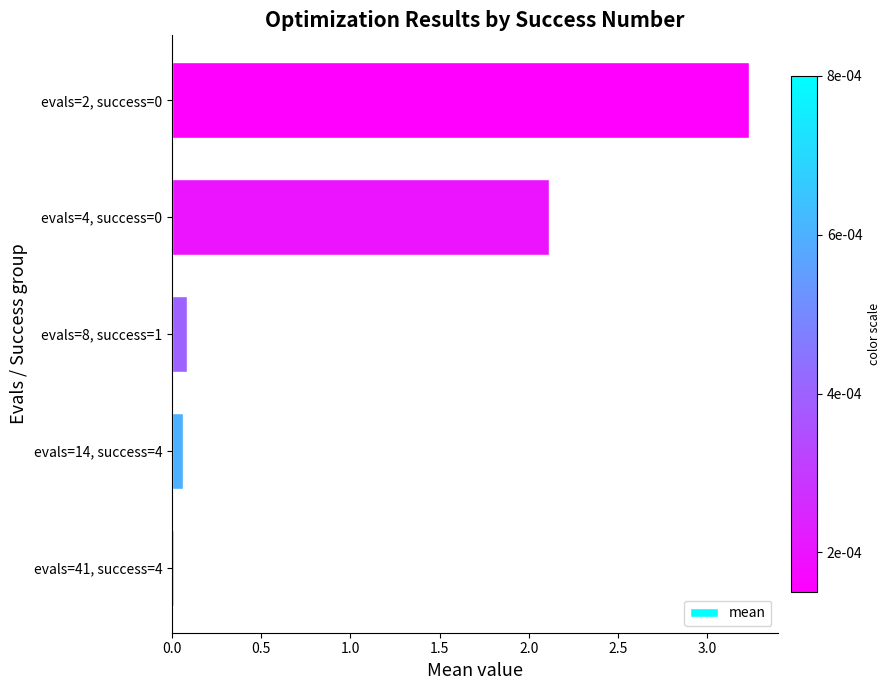

True or false: the data shows 0.7 at evals=2, success=0.

False